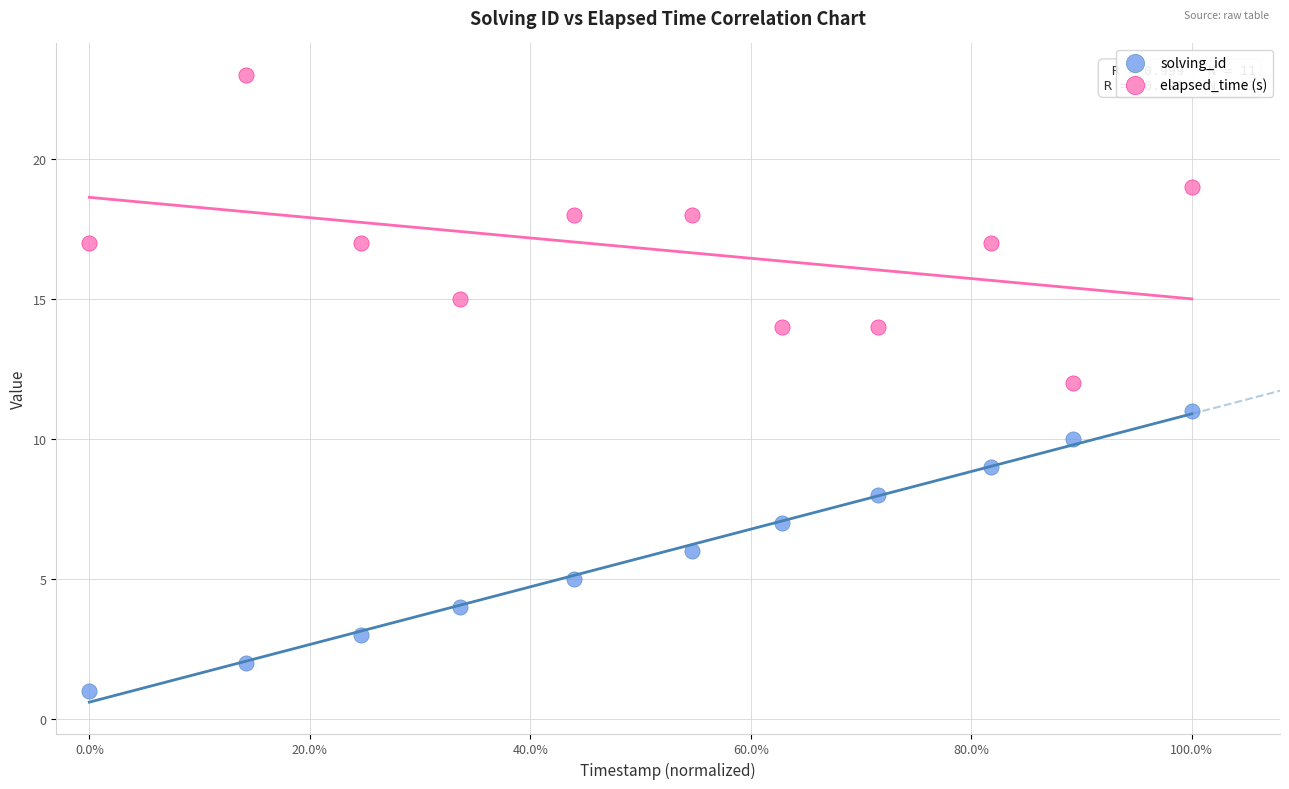

Which series contains the lowest Y value?

solving_id